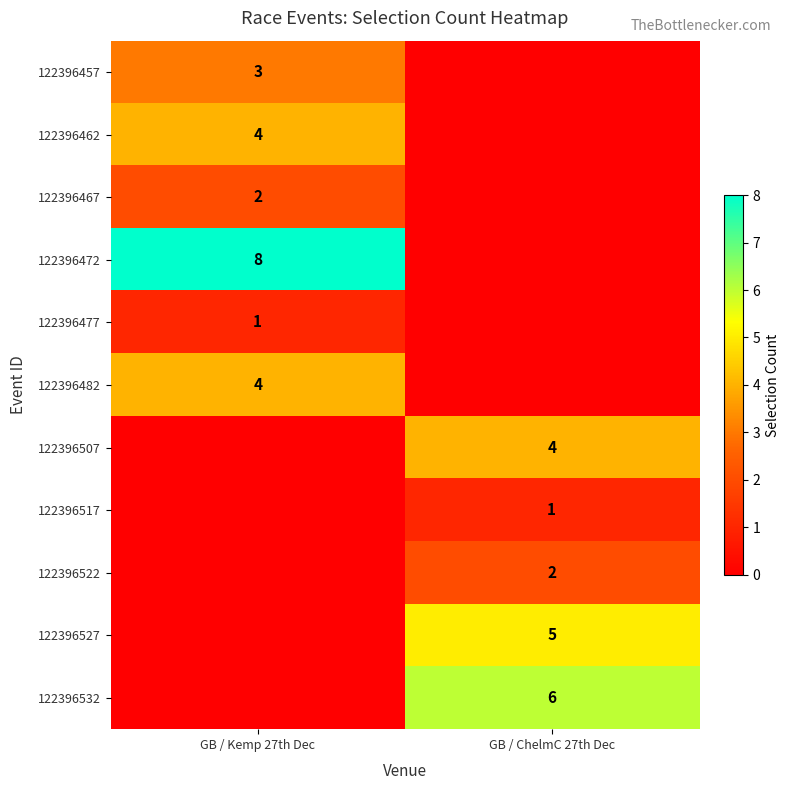

What is the difference between the highest and lowest values at GB / Kemp 27th Dec?

8